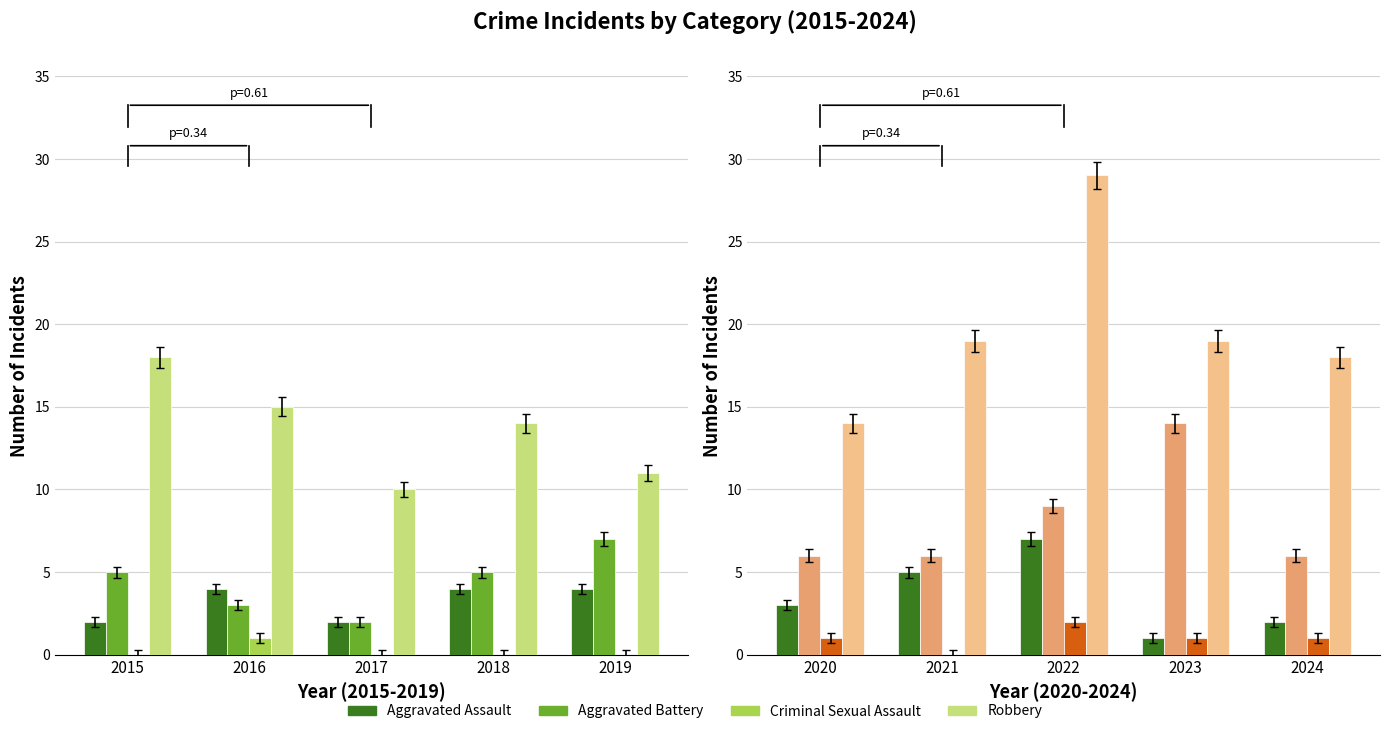

Is it true that Aggravated Assault equals 9 at 2022?

False